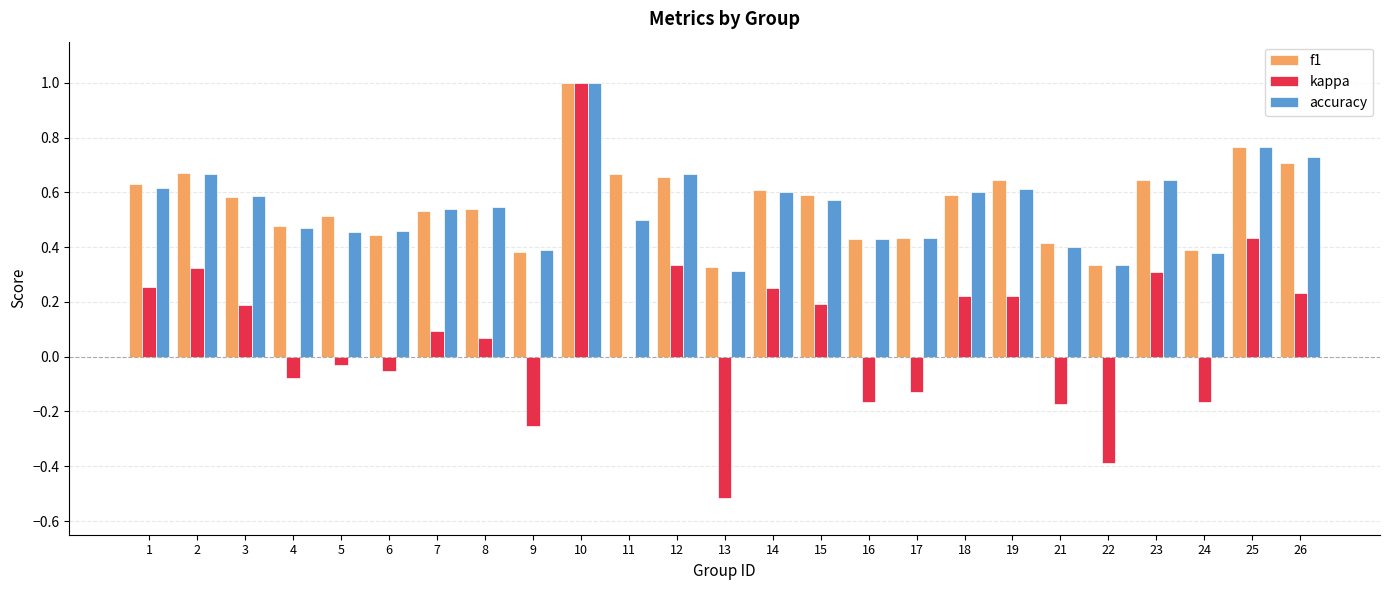

What is the sum of all accuracy values?

13.7